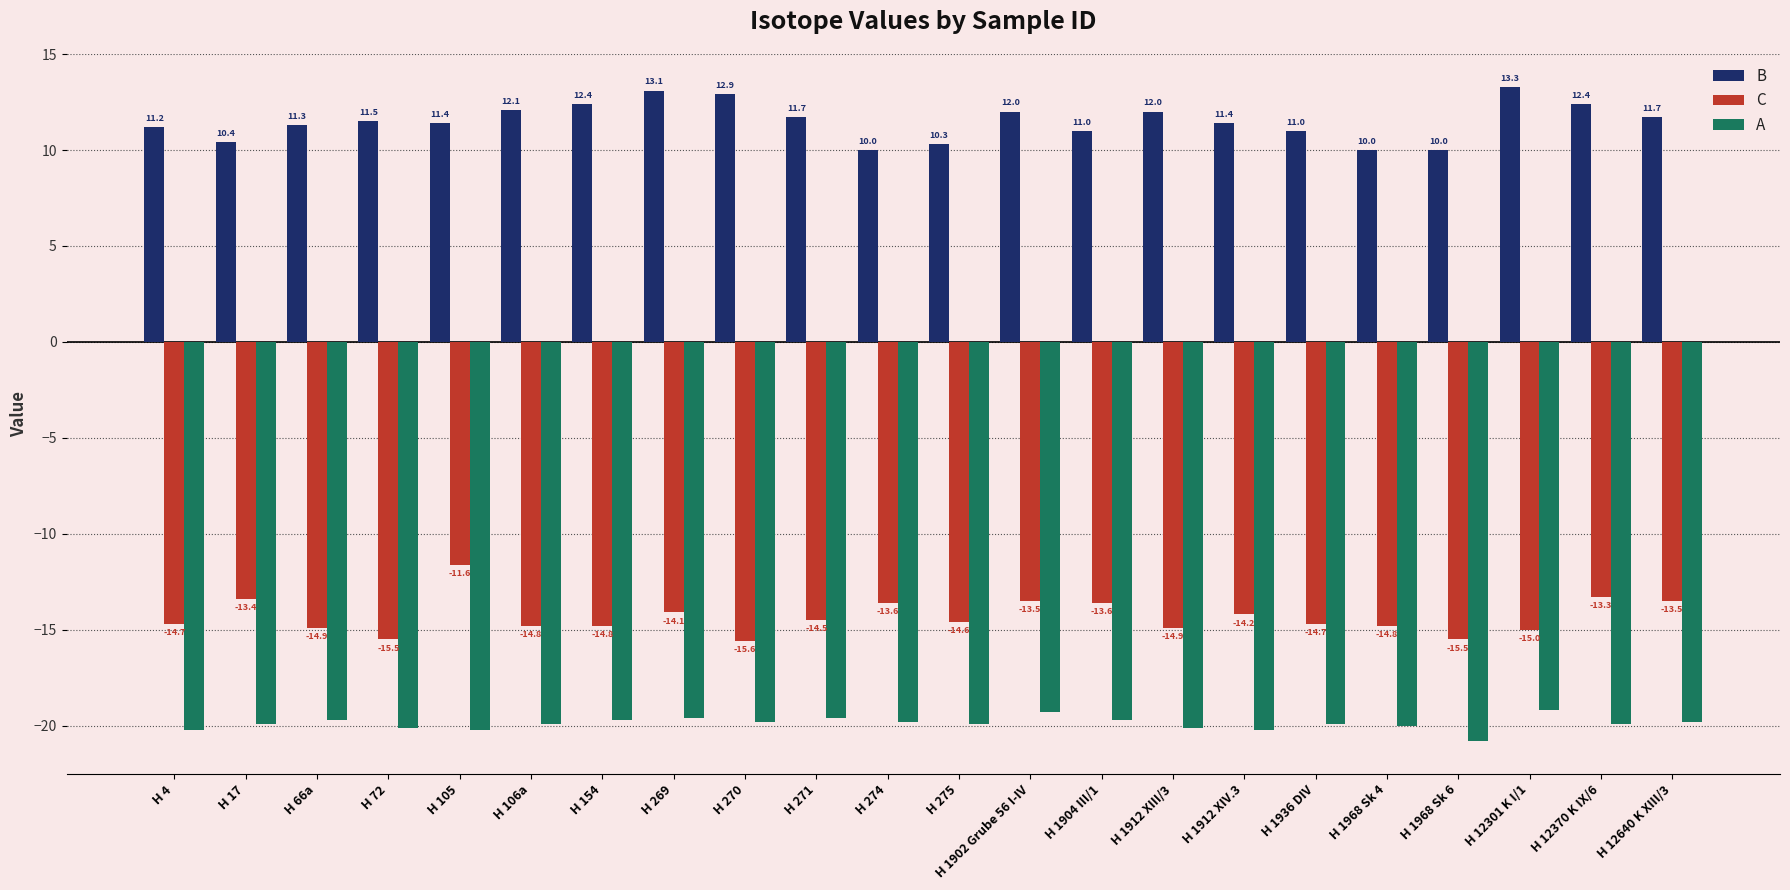

Reading left to right, what are all the values shown in this chart?

B: H 4=11.2	H 17=10.4	H 66a=11.3	H 72=11.5	H 105=11.4	H 106a=12.1	H 154=12.4	H 269=13.1	H 270=12.9	H 271=11.7	H 274=10.0	H 275=10.3	H 1902 Grube 56 I-IV=12.0	H 1904 III/1=11.0	H 1912 XIII/3=12.0	H 1912 XIV.3=11.4	H 1936 DIV=11.0	H 1968 Sk 4=10.0	H 1968 Sk 6=10.0	H 12301 K I/1=13.3	H 12370 K IX/6=12.4	H 12640 K XIII/3=11.7
C: H 4=-14.7	H 17=-13.4	H 66a=-14.9	H 72=-15.5	H 105=-11.6	H 106a=-14.8	H 154=-14.8	H 269=-14.1	H 270=-15.6	H 271=-14.5	H 274=-13.6	H 275=-14.6	H 1902 Grube 56 I-IV=-13.5	H 1904 III/1=-13.6	H 1912 XIII/3=-14.9	H 1912 XIV.3=-14.2	H 1936 DIV=-14.7	H 1968 Sk 4=-14.8	H 1968 Sk 6=-15.5	H 12301 K I/1=-15.0	H 12370 K IX/6=-13.3	H 12640 K XIII/3=-13.5
A: H 4=-20.2	H 17=-19.9	H 66a=-19.7	H 72=-20.1	H 105=-20.2	H 106a=-19.9	H 154=-19.7	H 269=-19.6	H 270=-19.8	H 271=-19.6	H 274=-19.8	H 275=-19.9	H 1902 Grube 56 I-IV=-19.3	H 1904 III/1=-19.7	H 1912 XIII/3=-20.1	H 1912 XIV.3=-20.2	H 1936 DIV=-19.9	H 1968 Sk 4=-20.0	H 1968 Sk 6=-20.8	H 12301 K I/1=-19.2	H 12370 K IX/6=-19.9	H 12640 K XIII/3=-19.8